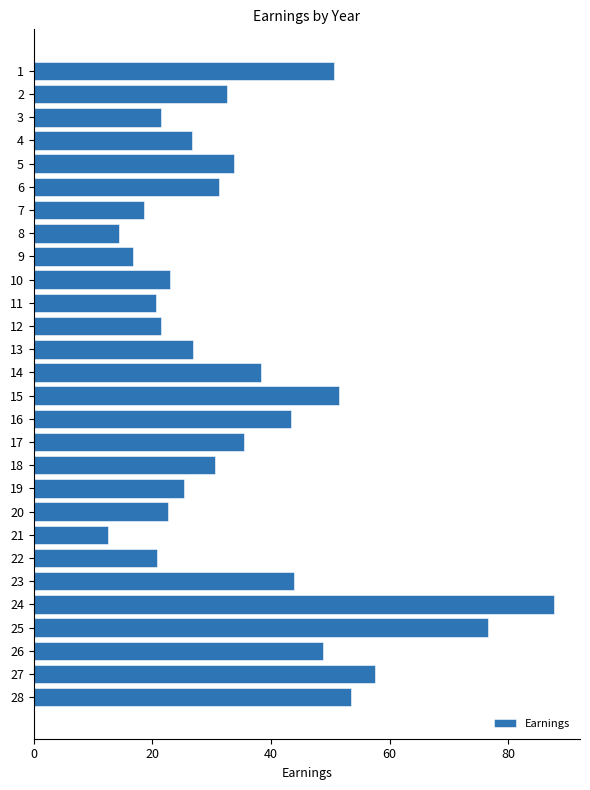

What is the difference between the maximum and minimum values?

75.1